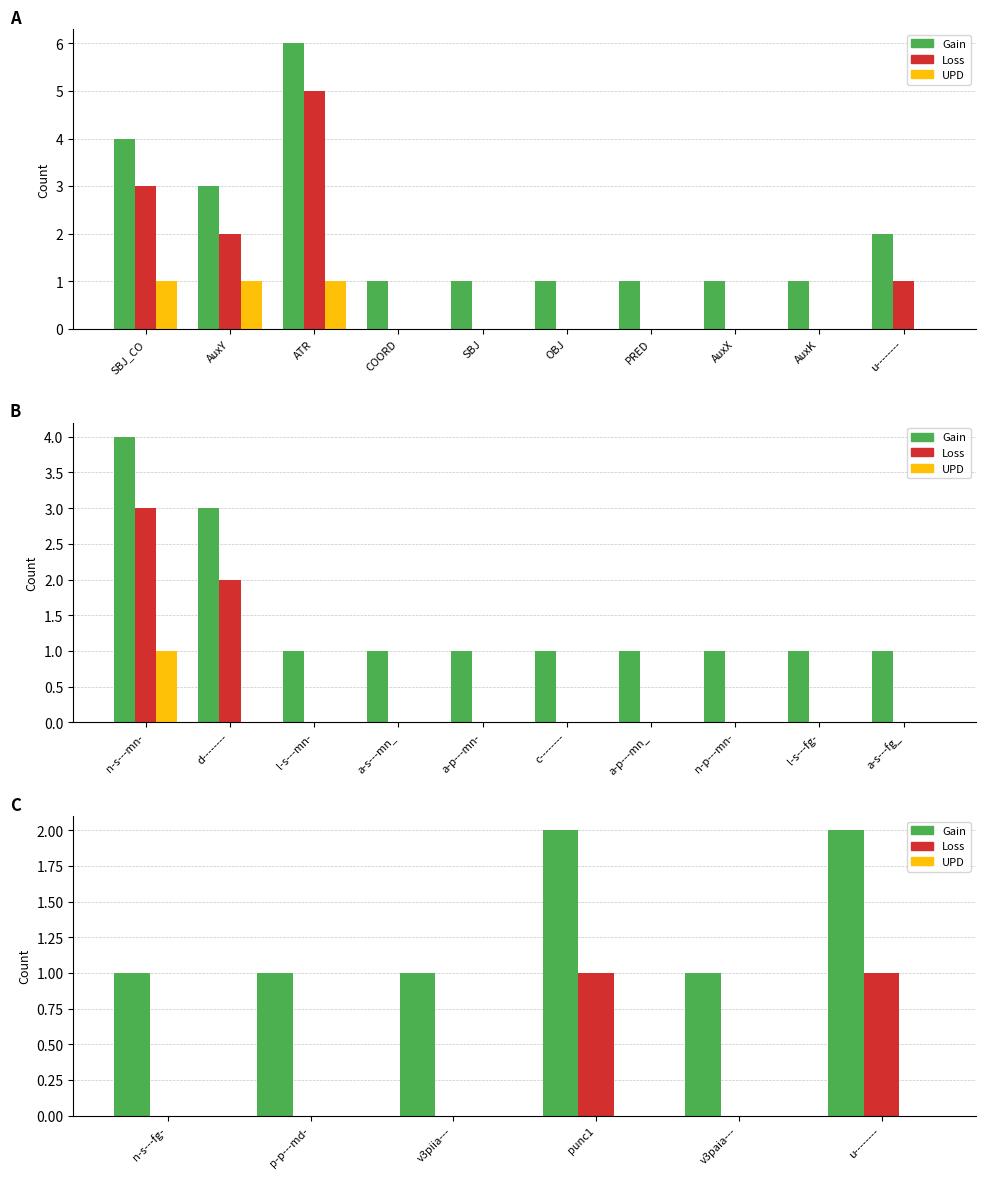

Rank the series by their average value, from lowest to highest.

UPD, Loss, Gain